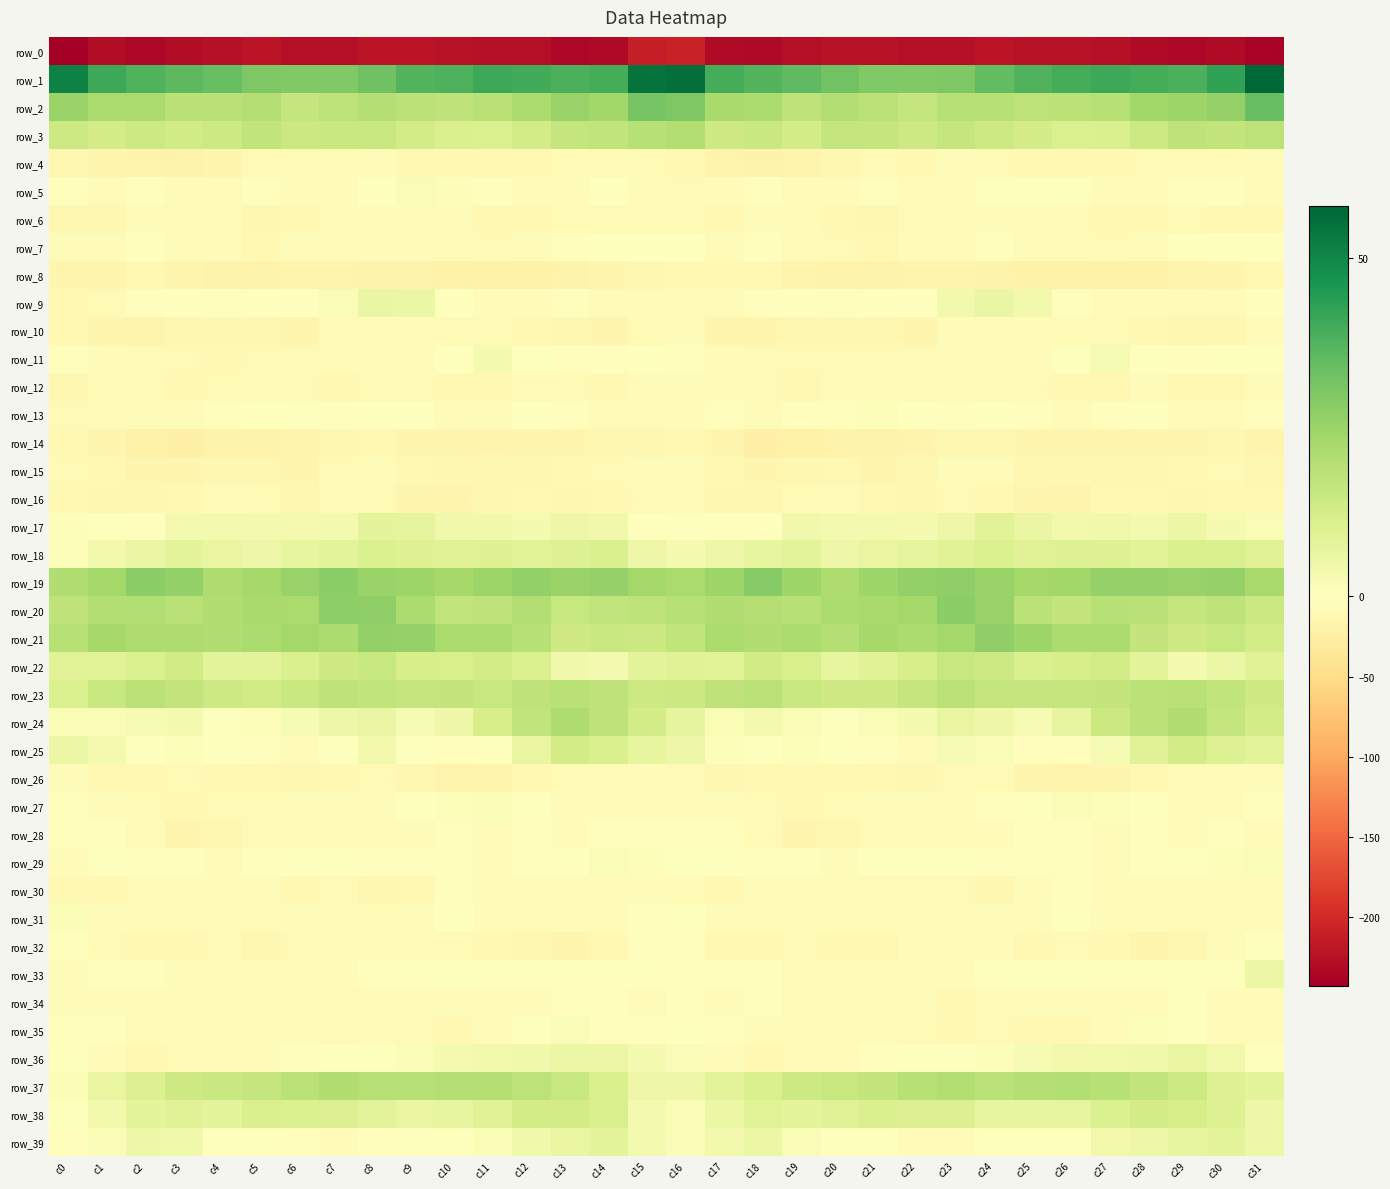

List the labels in order of row_6 value, largest first.

c3, c18, c19, c24, c8, c9, c23, c25, c2, c10, c4, c7, c26, c29, c16, c13, c22, c14, c15, c6, c28, c20, c12, c11, c27, c30, c31, c17, c0, c21, c1, c5